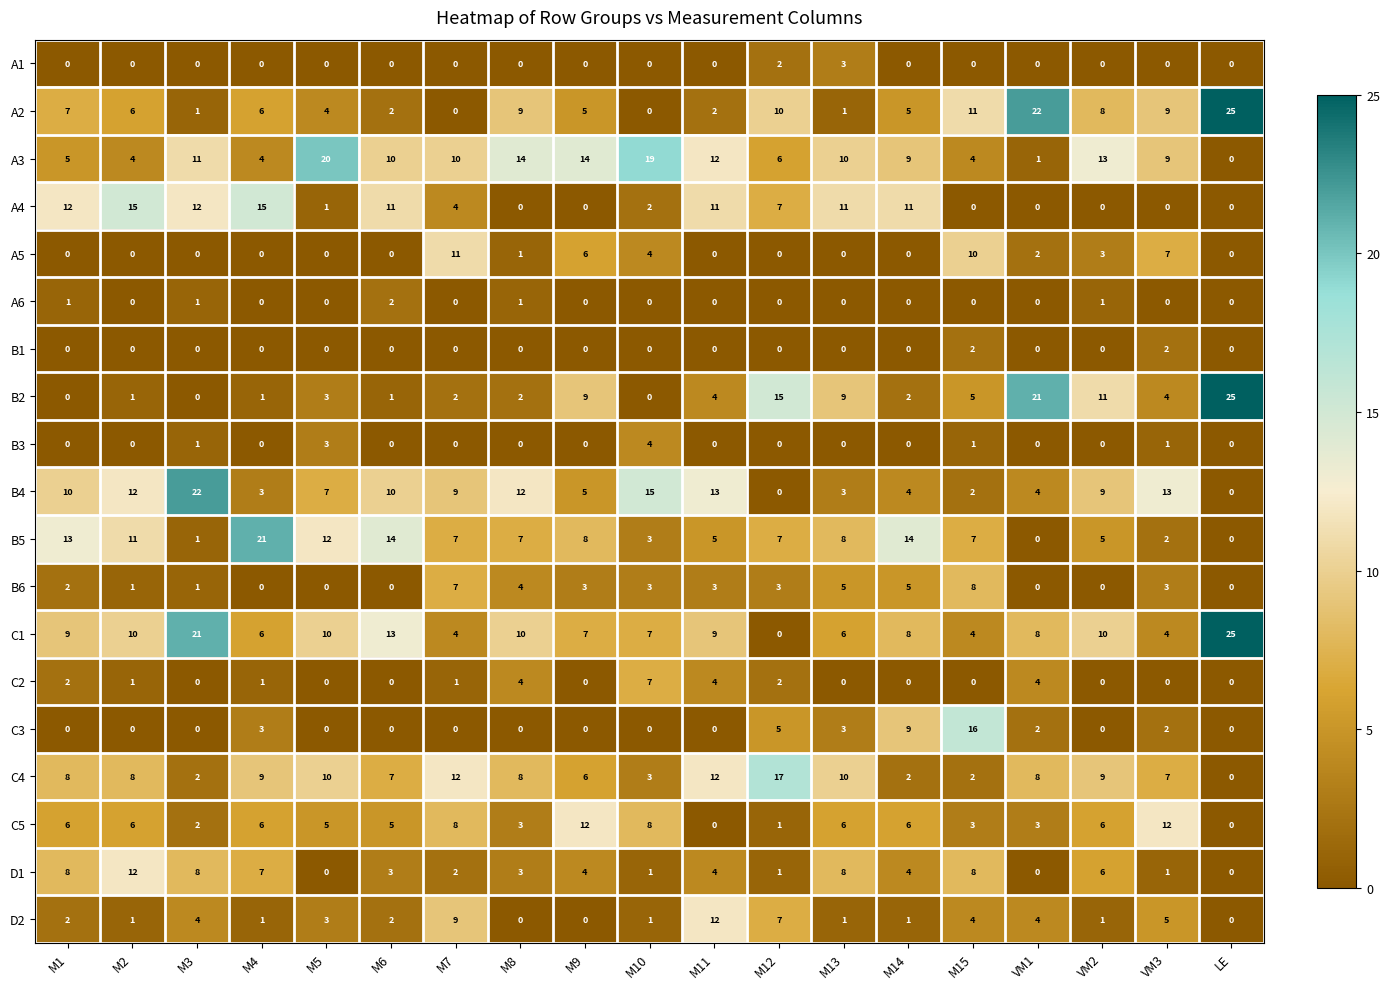

What is the difference between the second highest and second lowest values in the A3 series?

18